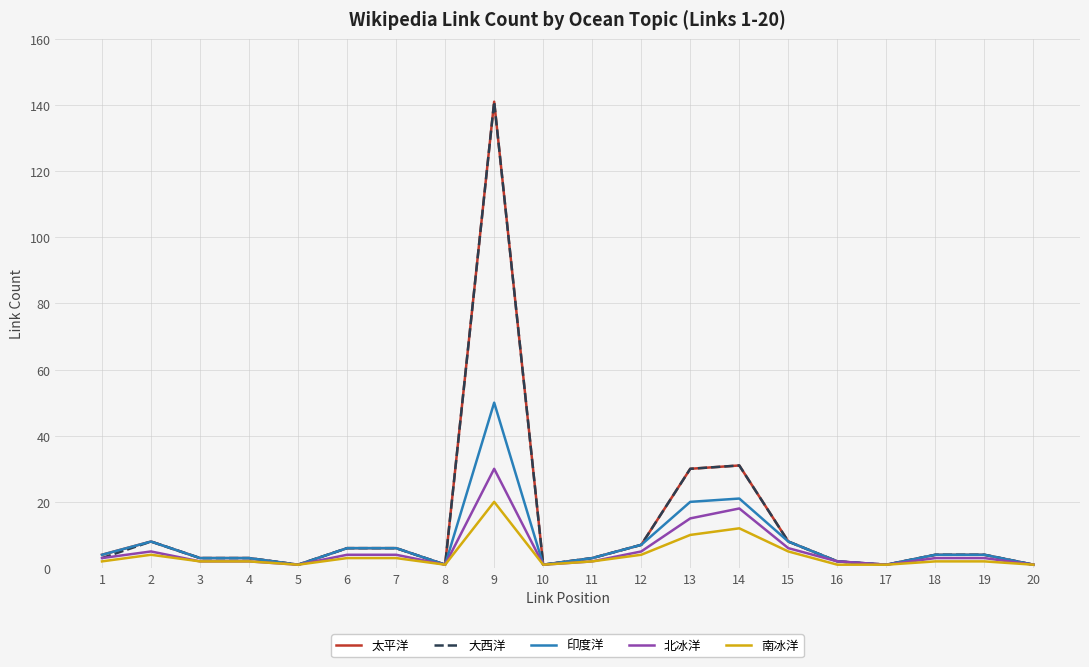

Reading left to right, what are all the values shown in this chart?

太平洋: 1=4	2=8	3=3	4=3	5=1	6=6	7=6	8=1	9=141	10=1	11=3	12=7	13=30	14=31	15=8	16=2	17=1	18=4	19=4	20=1
大西洋: 1=3	2=8	3=3	4=3	5=1	6=6	7=6	8=1	9=141	10=1	11=3	12=7	13=30	14=31	15=8	16=2	17=1	18=4	19=4	20=1
印度洋: 1=4	2=8	3=3	4=3	5=1	6=6	7=6	8=1	9=50	10=1	11=3	12=7	13=20	14=21	15=8	16=2	17=1	18=4	19=4	20=1
北冰洋: 1=3	2=5	3=2	4=2	5=1	6=4	7=4	8=1	9=30	10=1	11=2	12=5	13=15	14=18	15=6	16=2	17=1	18=3	19=3	20=1
南冰洋: 1=2	2=4	3=2	4=2	5=1	6=3	7=3	8=1	9=20	10=1	11=2	12=4	13=10	14=12	15=5	16=1	17=1	18=2	19=2	20=1